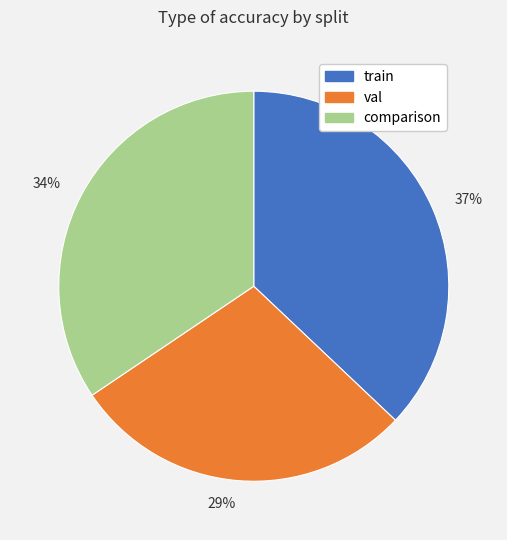

Do 29% and 37% together represent more than half of the pie?

Yes